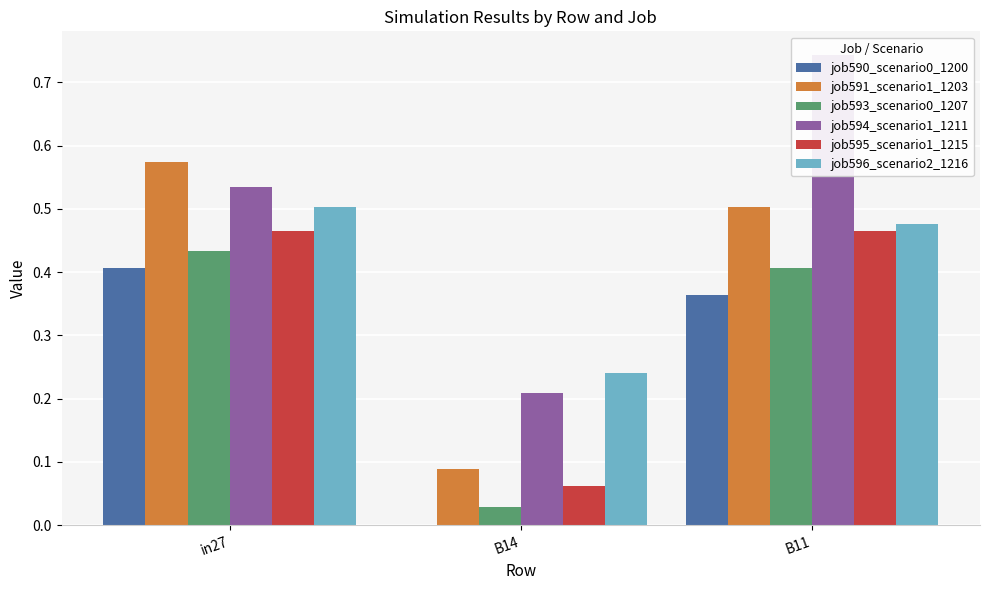

Reading left to right, extract all data points from this chart.

job590_scenario0_1200: in27=0.4	B14=0.0	B11=0.4
job591_scenario1_1203: in27=0.6	B14=0.1	B11=0.5
job593_scenario0_1207: in27=0.4	B14=0.0	B11=0.4
job594_scenario1_1211: in27=0.5	B14=0.2	B11=0.7
job595_scenario1_1215: in27=0.5	B14=0.1	B11=0.5
job596_scenario2_1216: in27=0.5	B14=0.2	B11=0.5